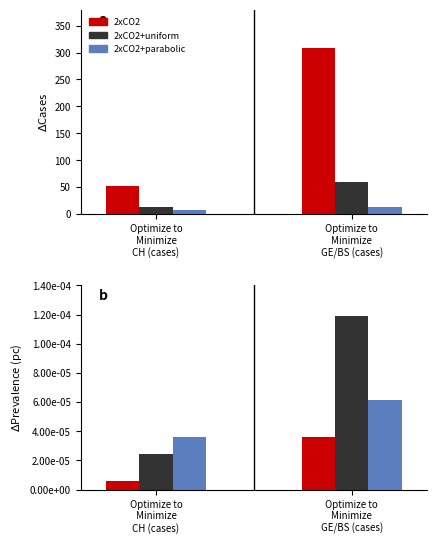

How many categories are shown in the chart?

2